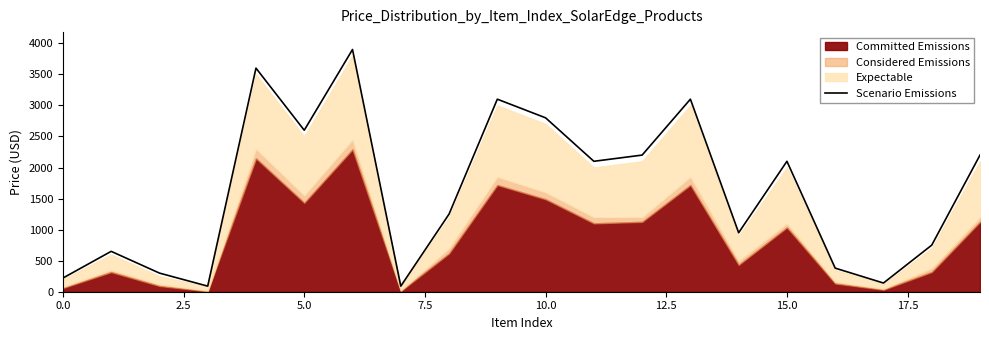

Reading right to left, extract all data points from this chart.

2200	750	140	380	2100	950	3100	2200	2100	2800	3100	1250	90	3900	2600	3600	90	300	650	220